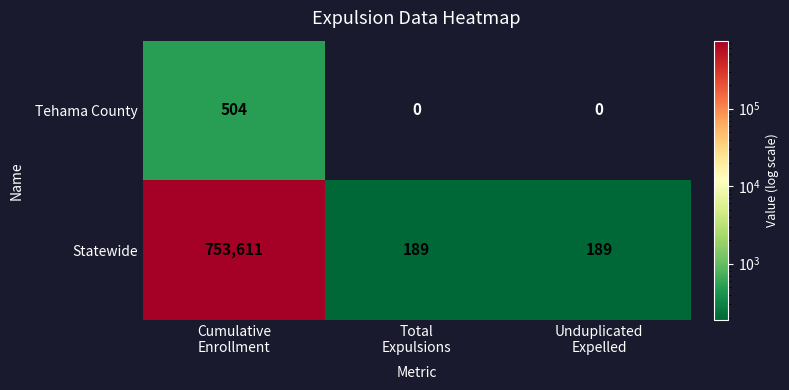

What is the difference between the highest and lowest values at Cumulative
Enrollment?

753107